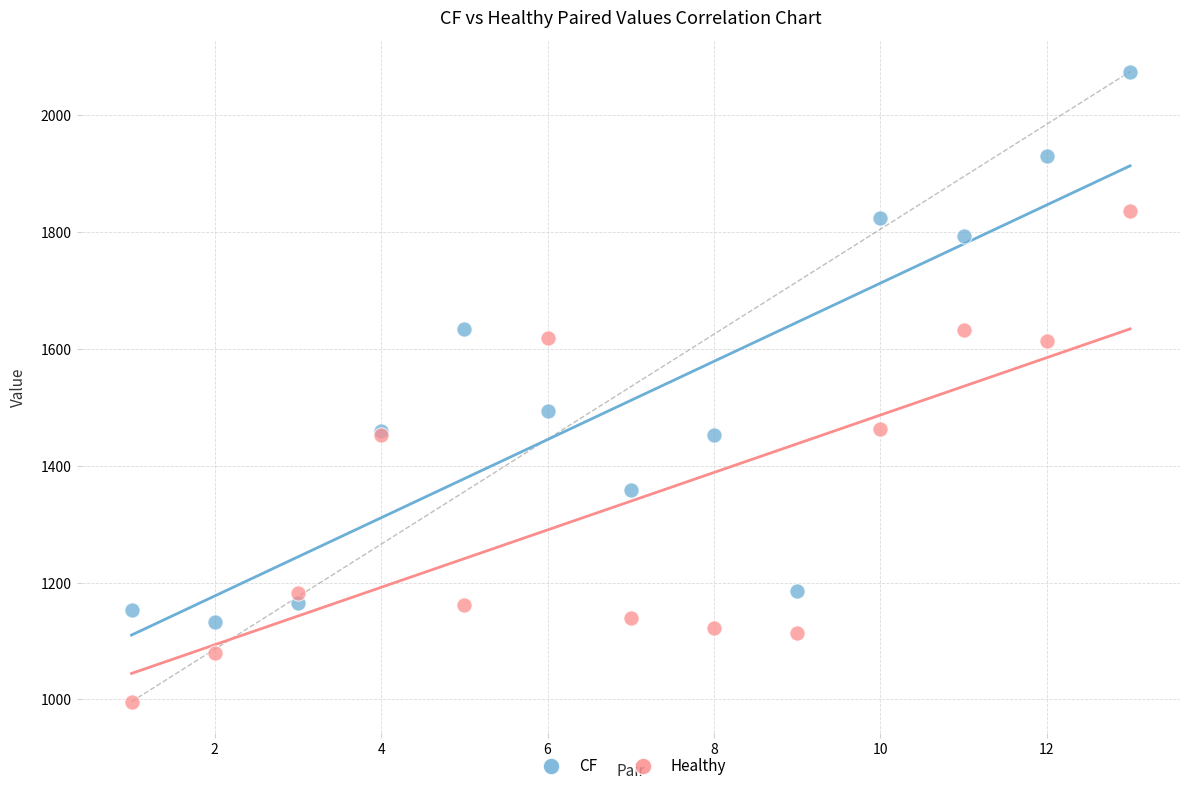

Across all series, what Y value is closest to 1535?

1493